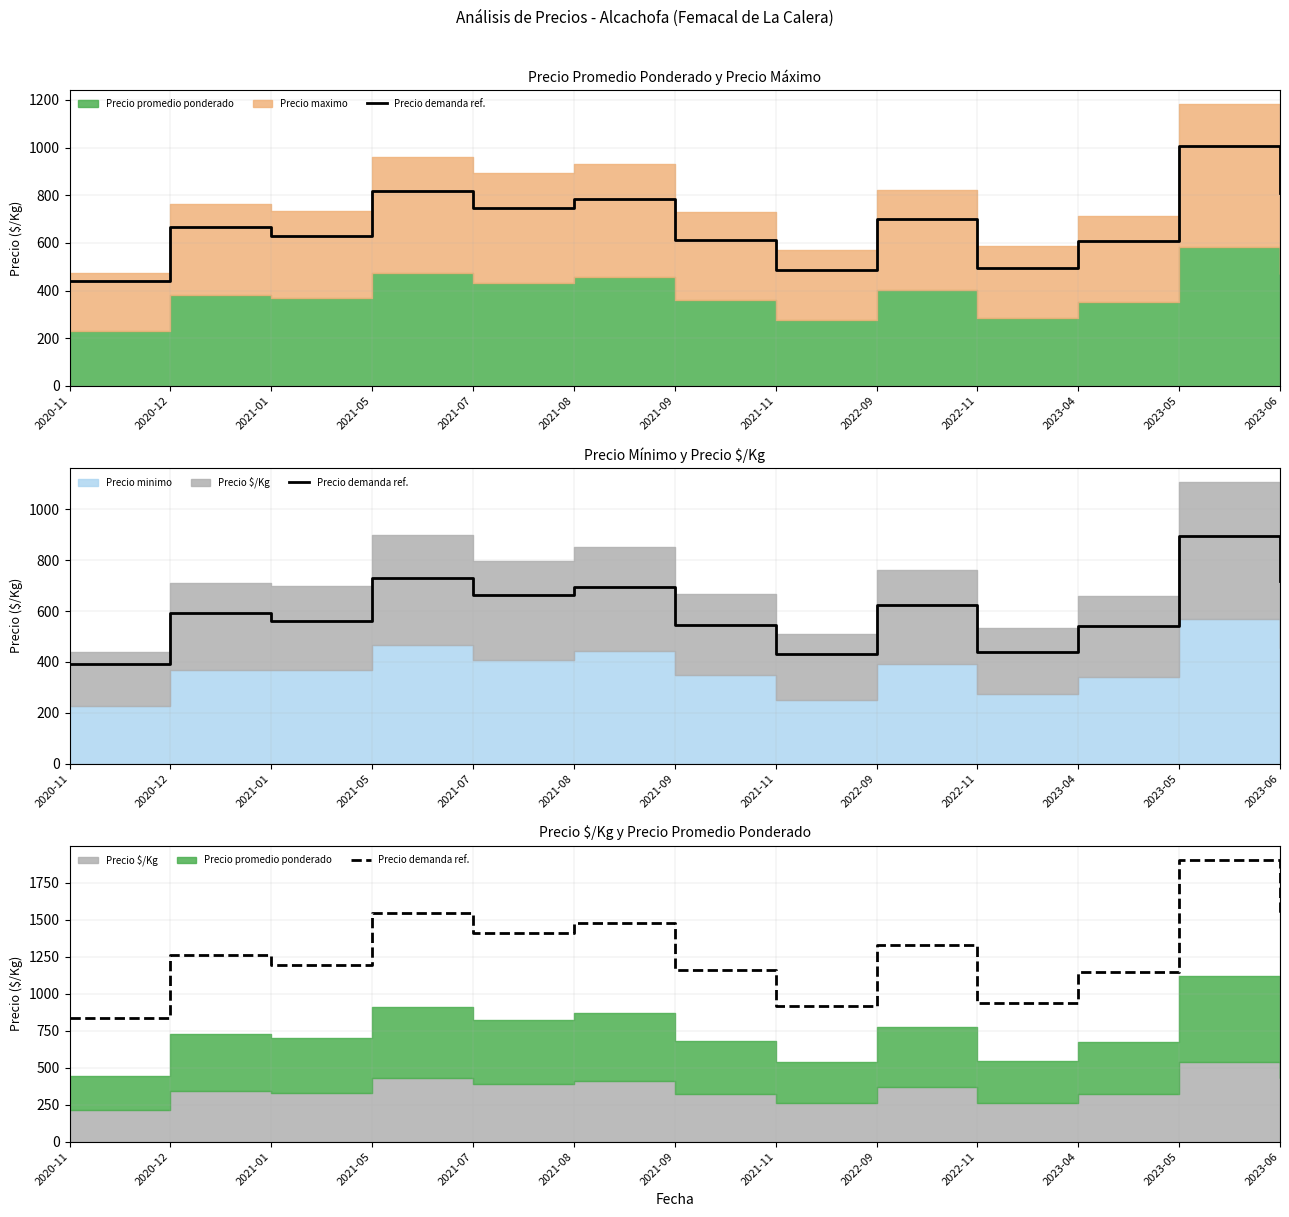

True or false: the data shows 2131.4 at 2022-09.

False